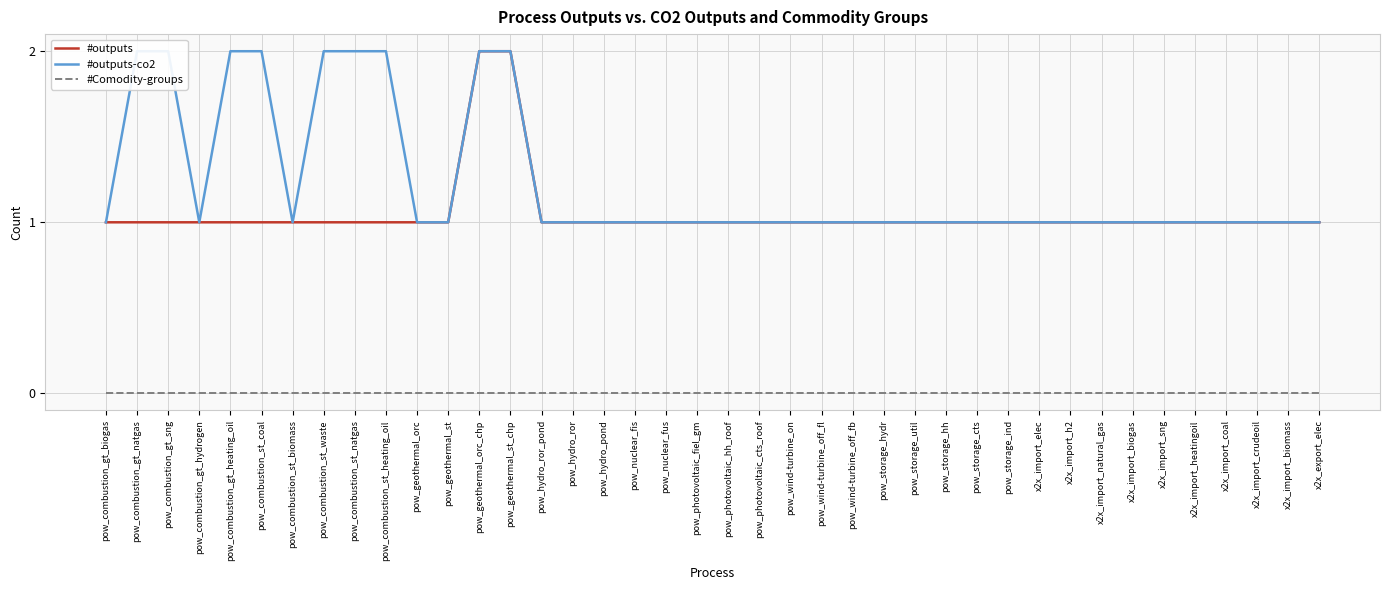

The value of #Comodity-groups at pow_combustion_st_coal is 0. True or false?

True